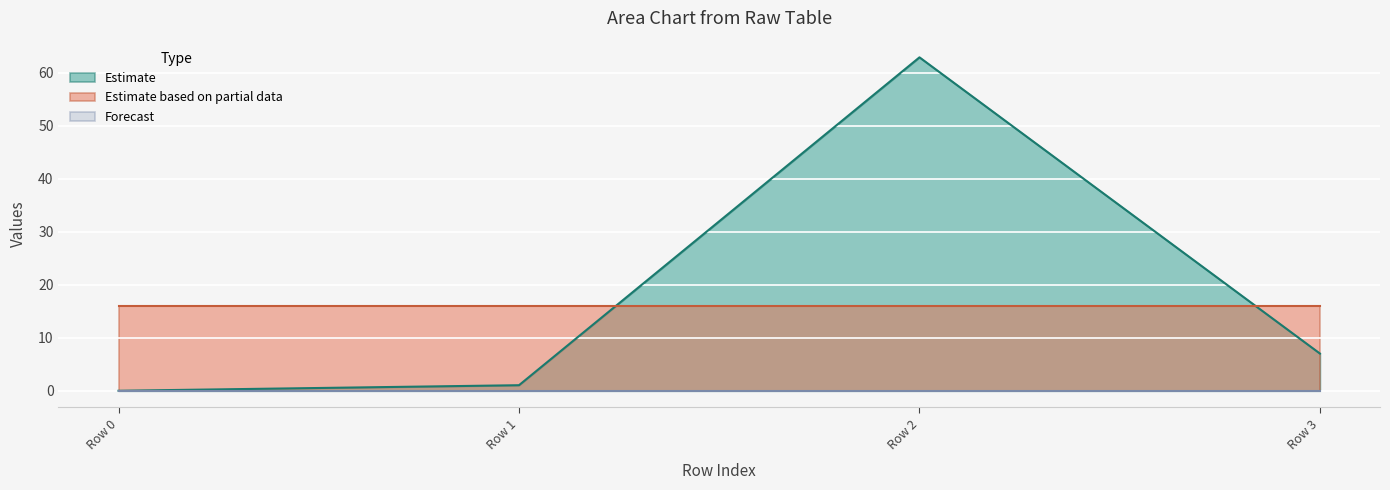

How many intersections are there between Estimate based on partial data and Estimate?

2